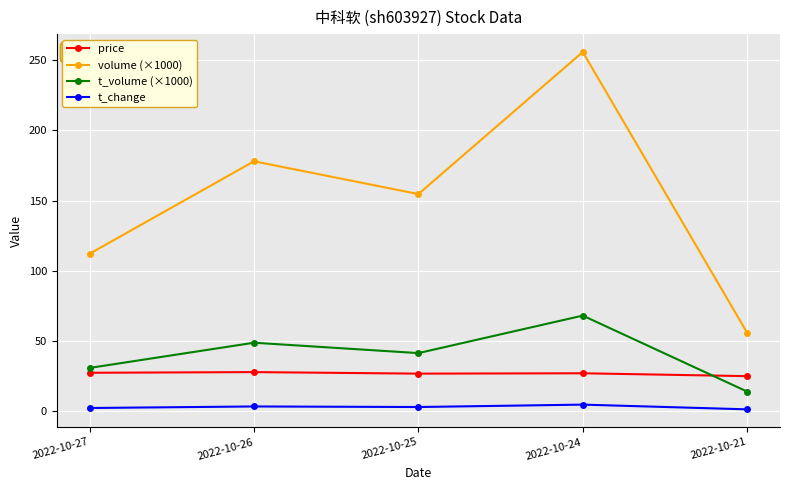

What is the average value of the price series?

26.5